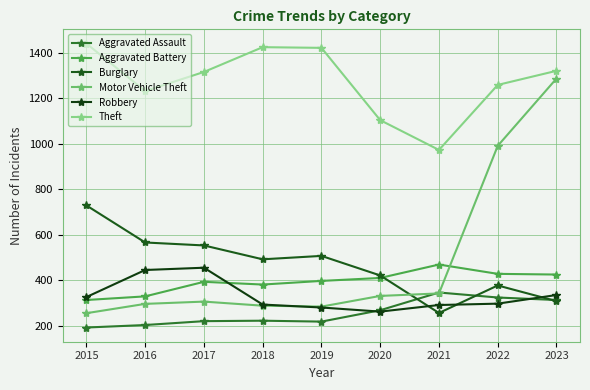

How many series are shown in this chart?

6